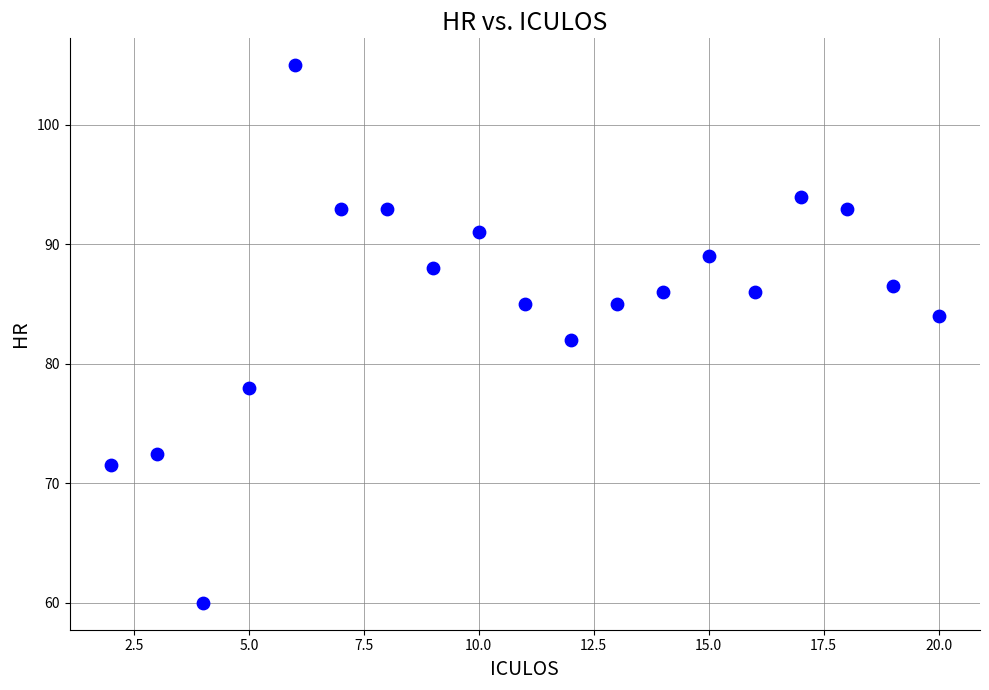

What is the range of Y values (max minus min)?

45.0